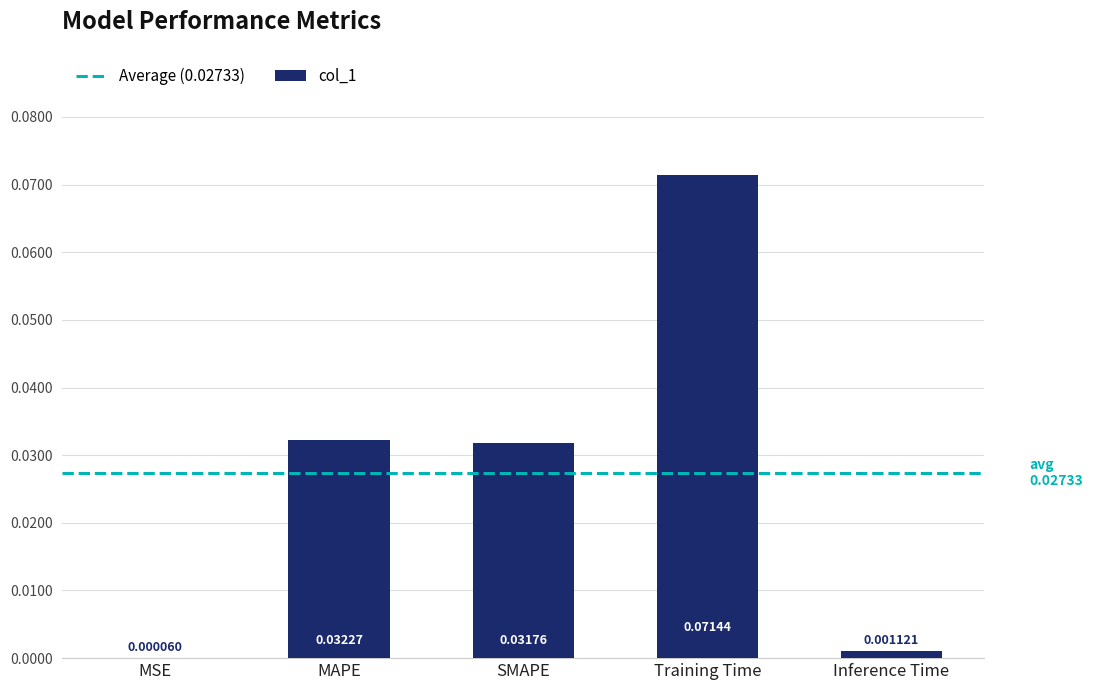

Are the bars horizontal?

No